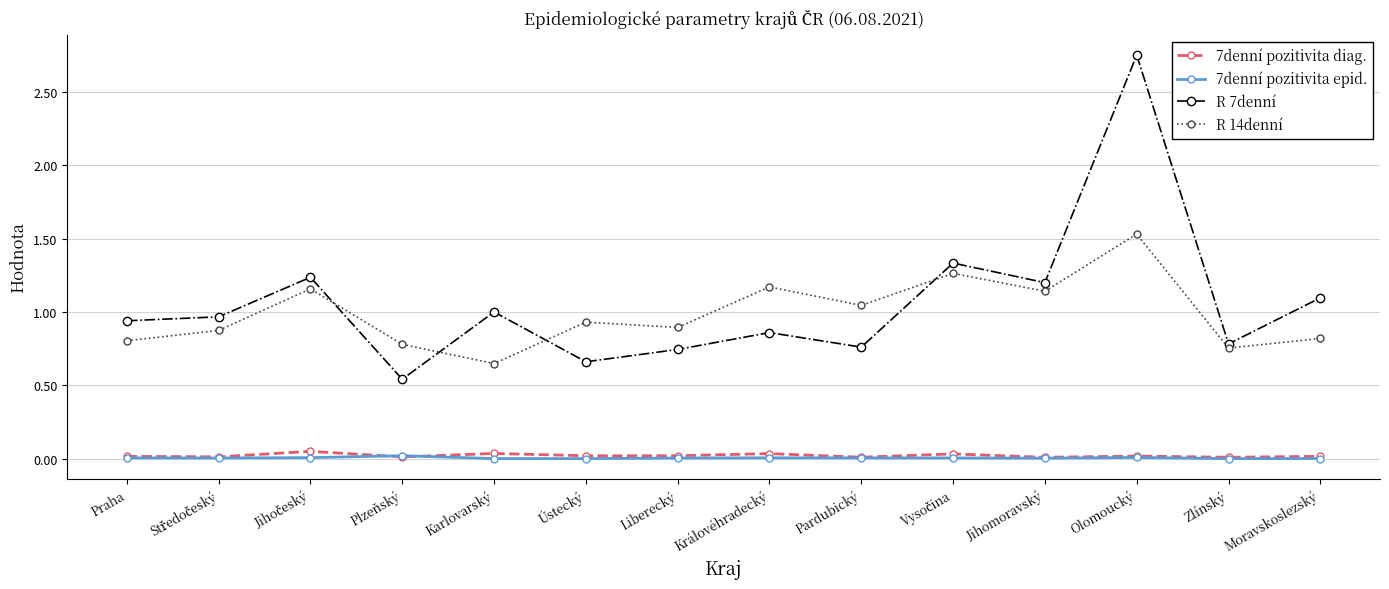

Which label corresponds to the largest value in the chart?

Olomoucký